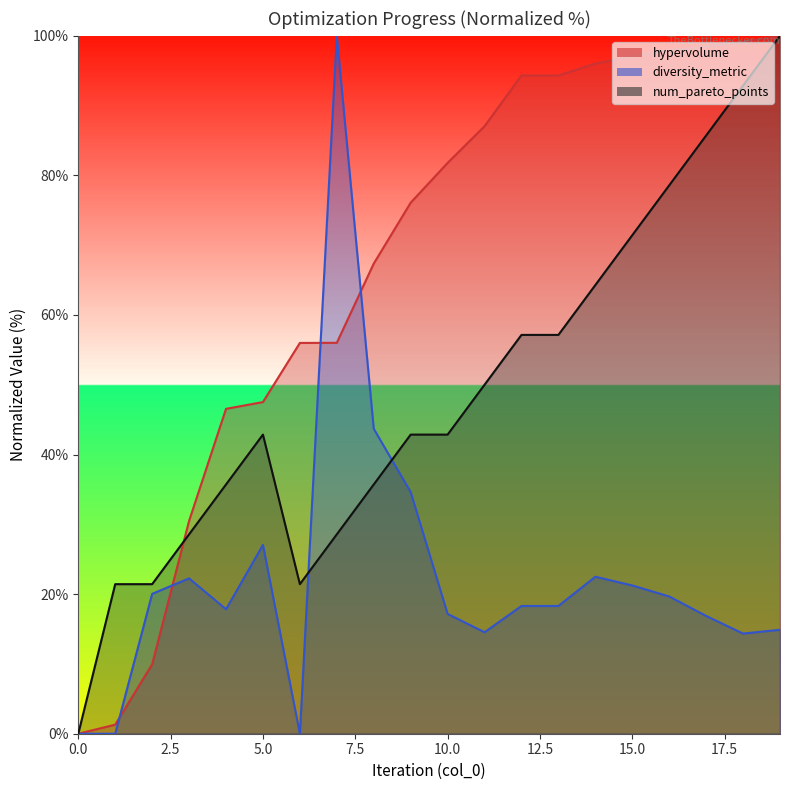

True or false: num_pareto_points and diversity_metric intersect in this chart.

True